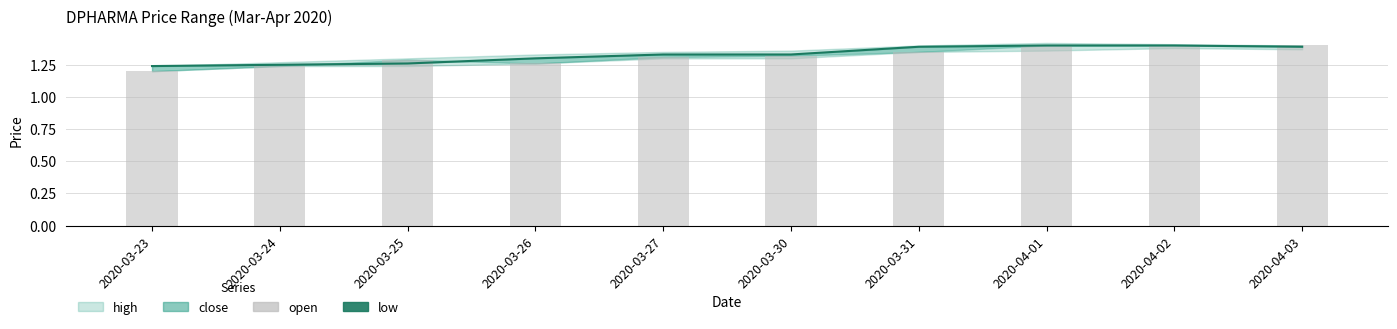

Count the open values in the range 1 to 2.

10